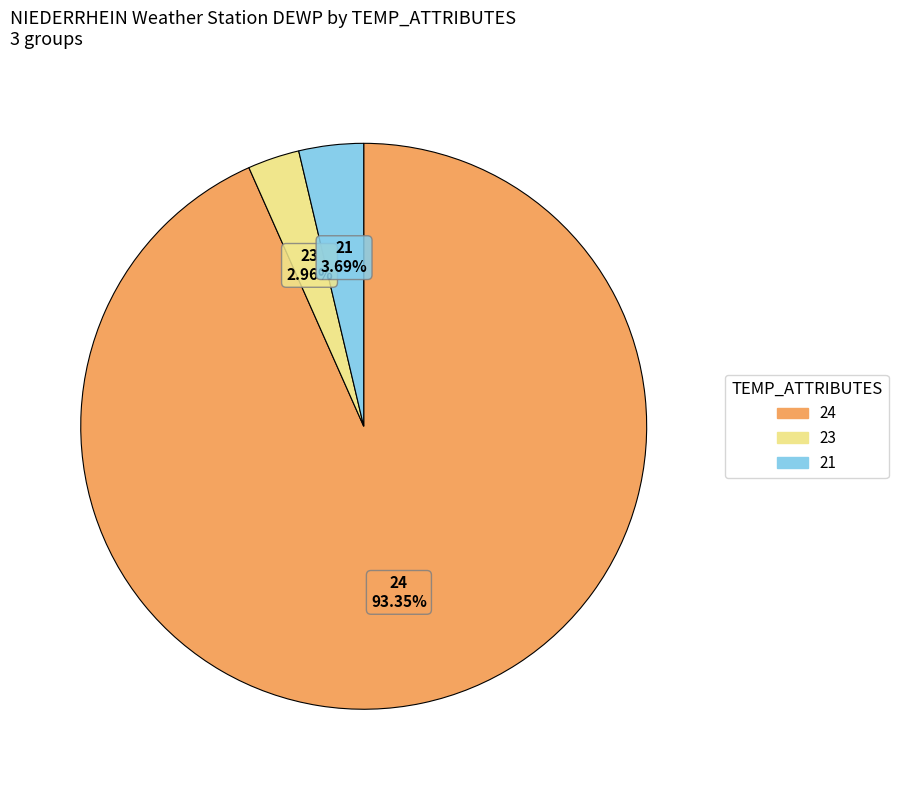

Is there a majority slice in this chart?

Yes